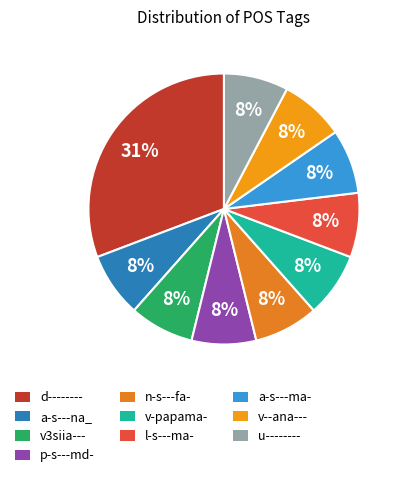

What percentage is the a-s---na_ slice, to the nearest percent?

8%